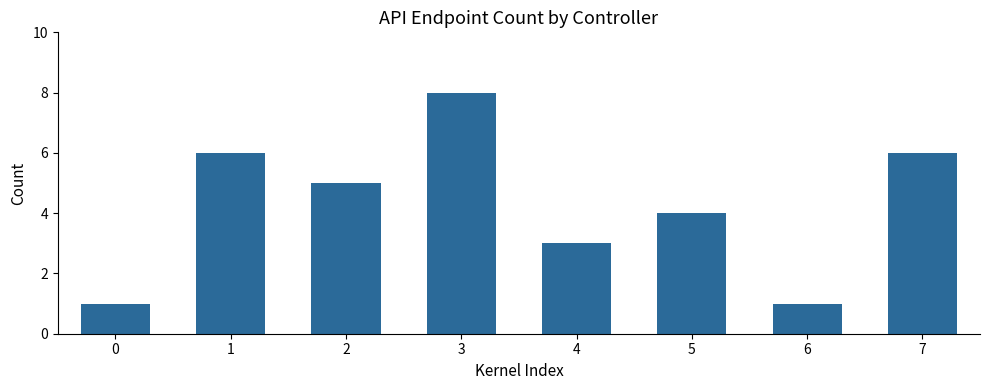

What is the ratio of the value at 2 to the value at 6?

5.0